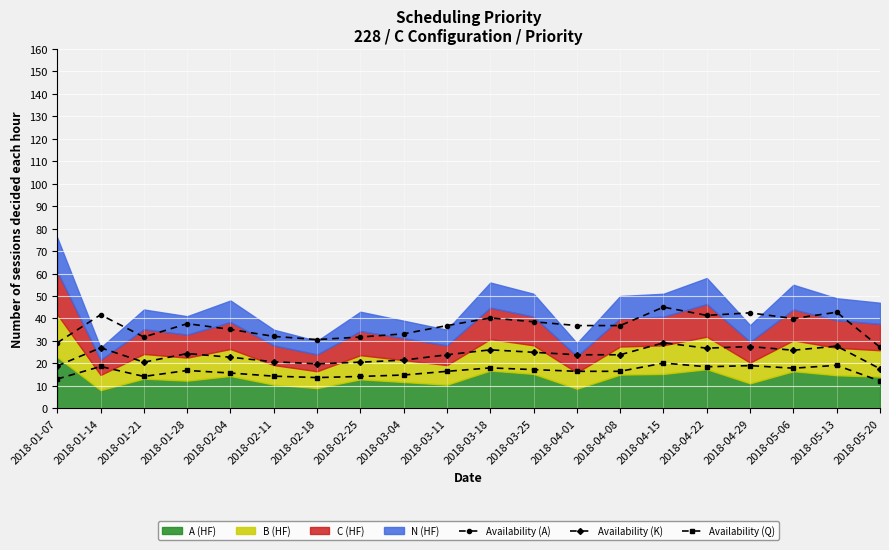

Reading right to left, extract all data points from this chart.

Availability (A): 27.2	42.8	39.9	42.5	41.4	45.0	36.8	36.8	38.5	40.2	36.8	33.1	31.7	30.6	32.0	35.1	37.7	31.7	41.6	29.2
Availability (K): 17.6	27.7	25.9	27.5	26.8	29.2	23.8	23.8	24.9	26.0	23.8	21.5	20.5	19.8	20.7	22.7	24.4	20.5	26.9	18.9
Availability (Q): 12.2	19.1	17.9	19.0	18.5	20.1	16.5	16.5	17.2	18.0	16.5	14.8	14.2	13.7	14.3	15.7	16.8	14.2	18.6	13.0